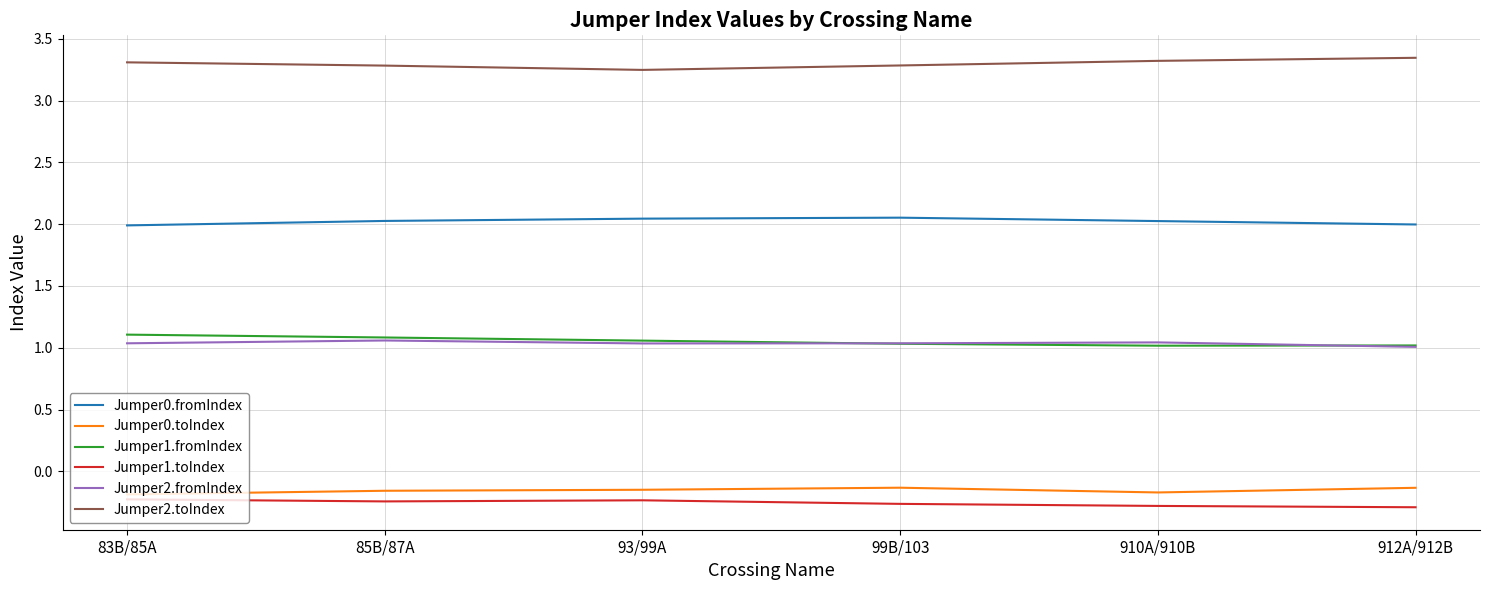

Where is Jumper2.toIndex nearest to the value 3?

93/99A